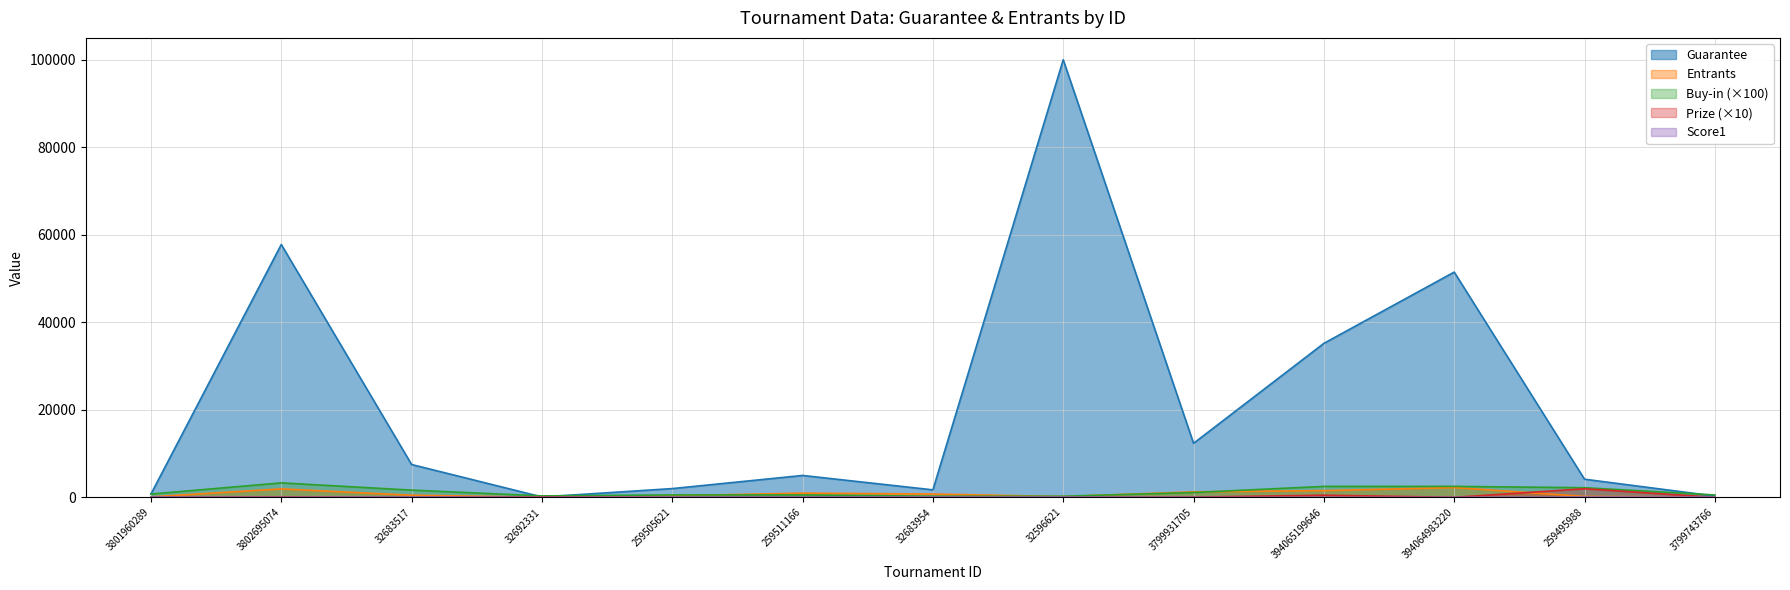

True or false: Guarantee and Prize intersect in this chart.

True